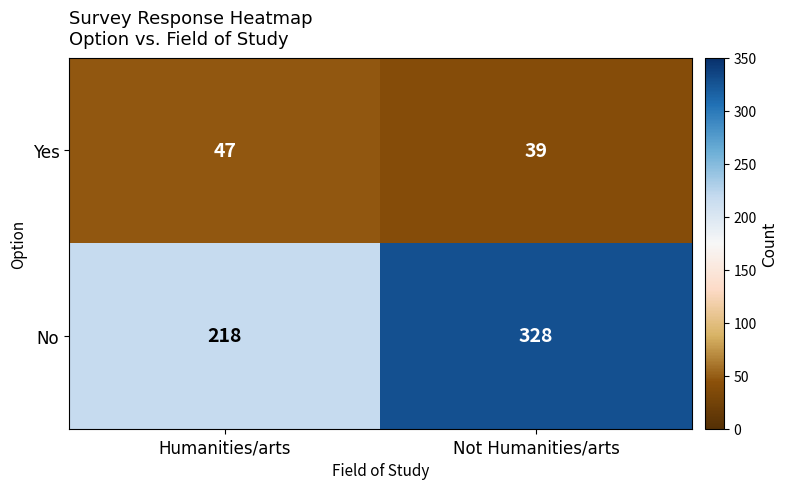

Rank the series at Not Humanities/arts from lowest to highest value.

Yes, No